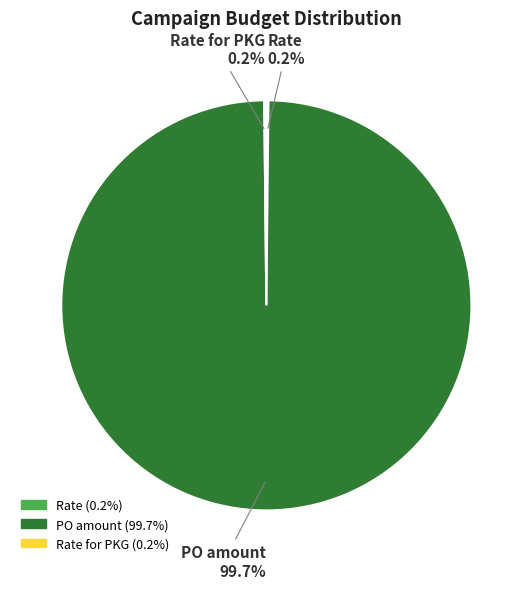

Does any single category account for the majority?

Yes